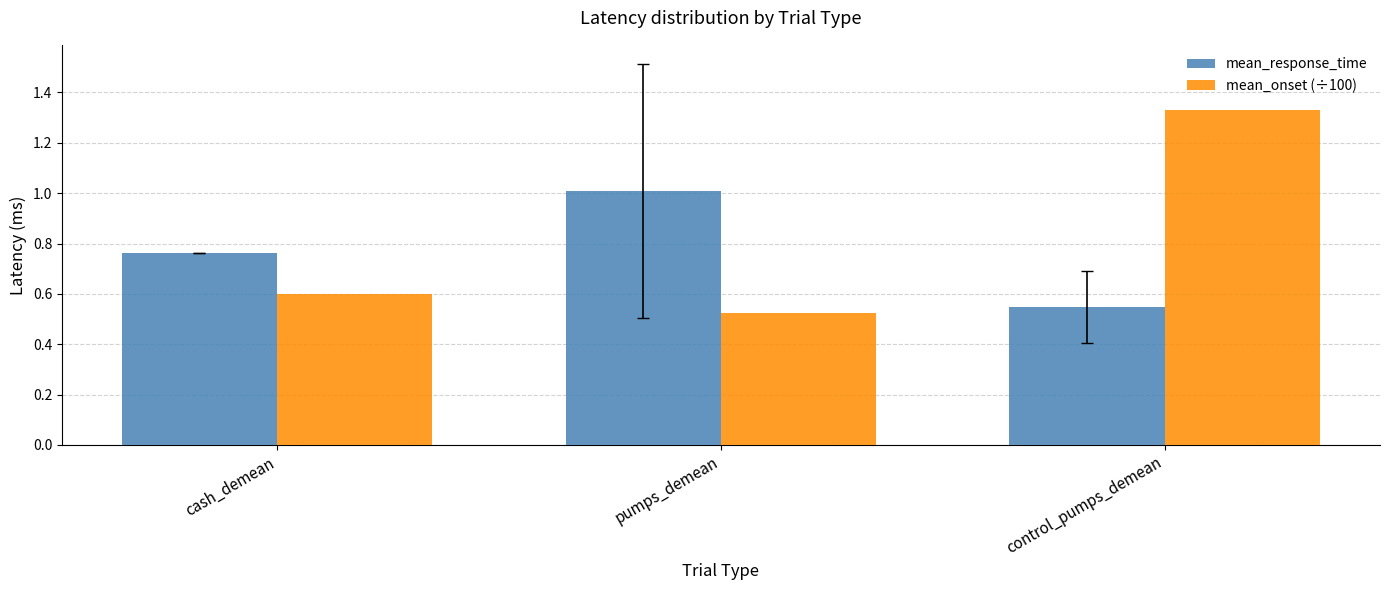

At which label does mean_response_time reach its minimum?

control_pumps_demean